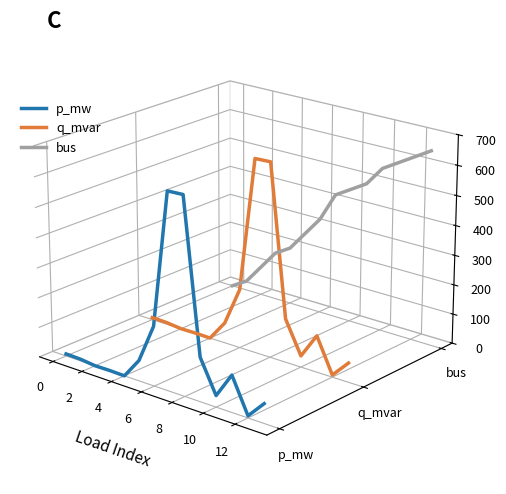

Is the value of bus at 10 greater than the value of p_mw at 9?

Yes